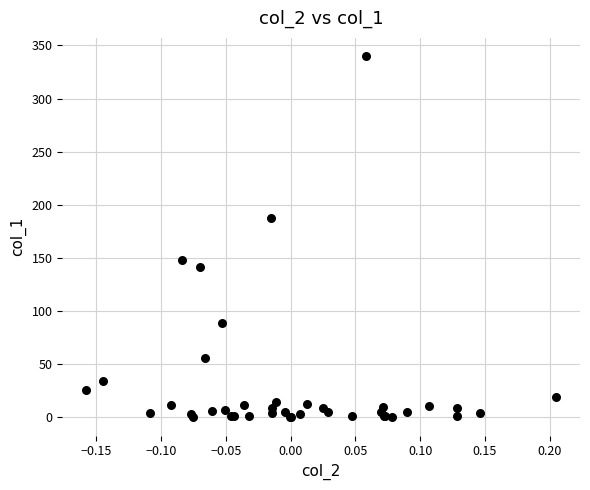

What Y value in the scatter plot is closest to 170?

187.7